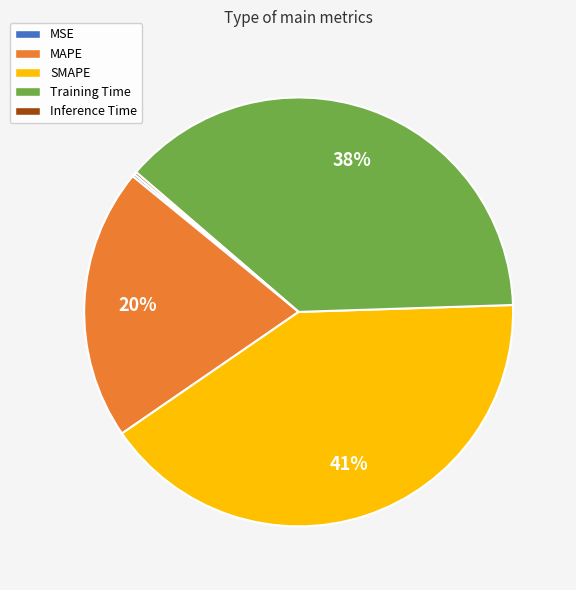

Approximately how many times larger is the value at Training Time compared to SMAPE?

0.9